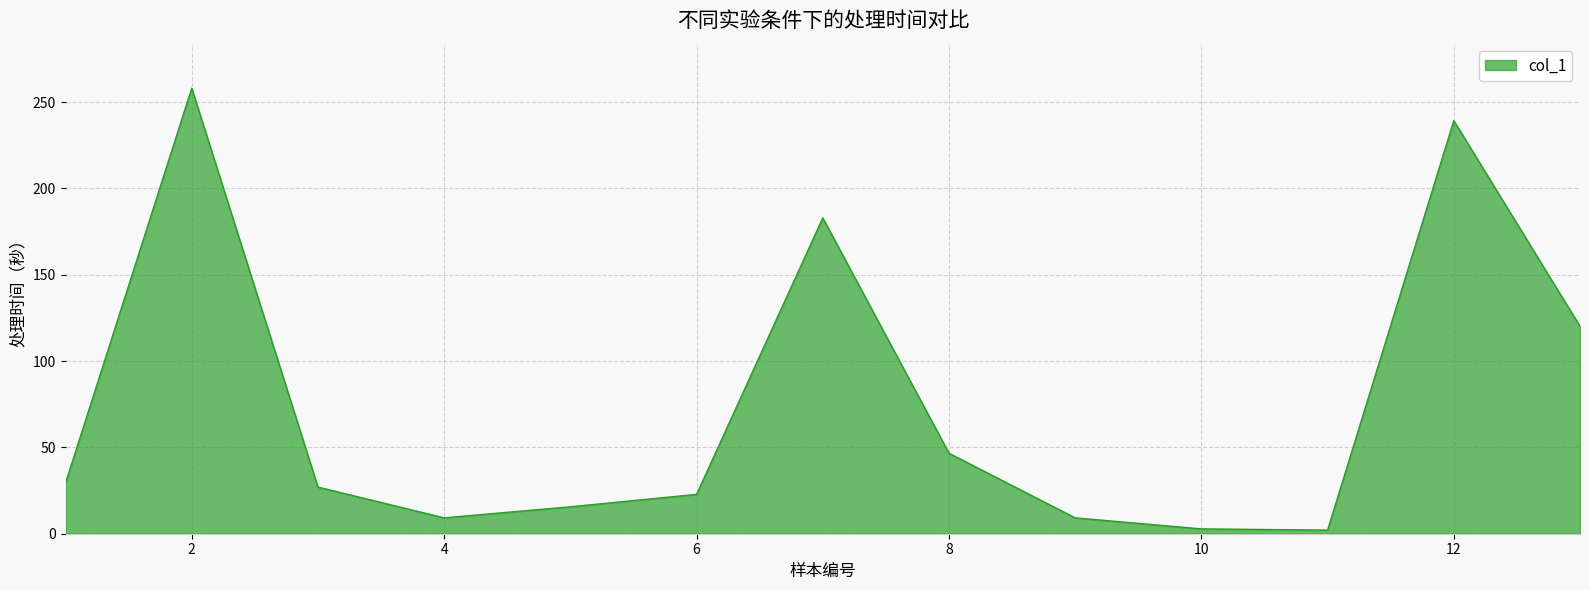

How many lines are shown in the chart?

1